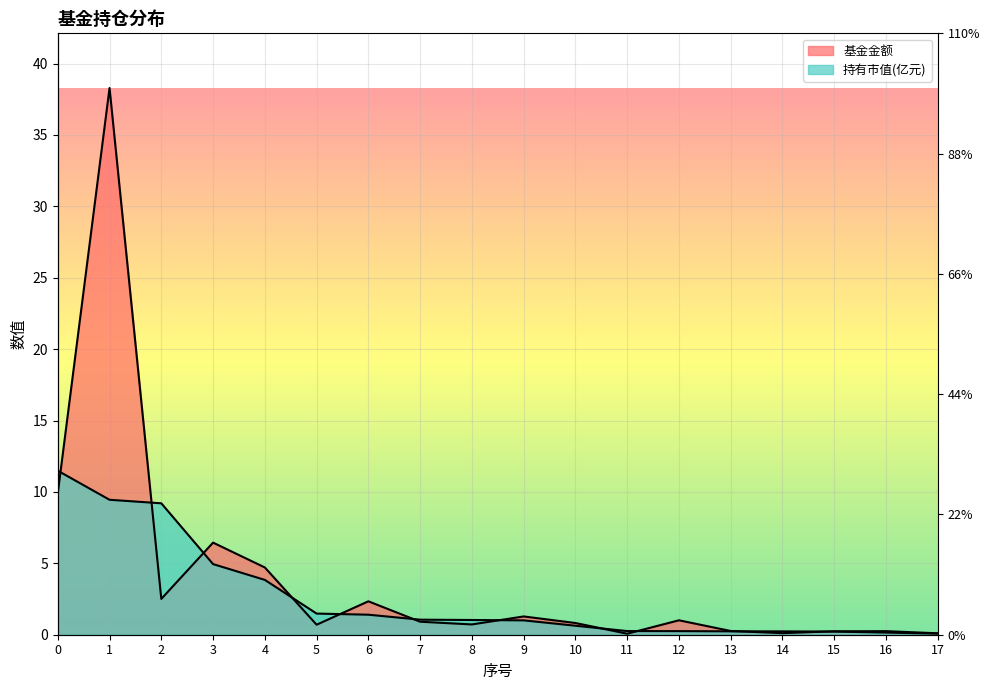

Reading left to right, list all the values displayed in this chart.

基金金额: 9.9	38.3	2.5	6.5	4.7	0.7	2.3	0.9	0.7	1.3	0.8	0.1	1.0	0.3	0.1	0.2	0.2	0.1
持有市值(亿元): 11.5	9.5	9.2	4.9	3.8	1.5	1.4	1.1	1.0	1.0	0.6	0.3	0.3	0.2	0.2	0.2	0.1	0.1